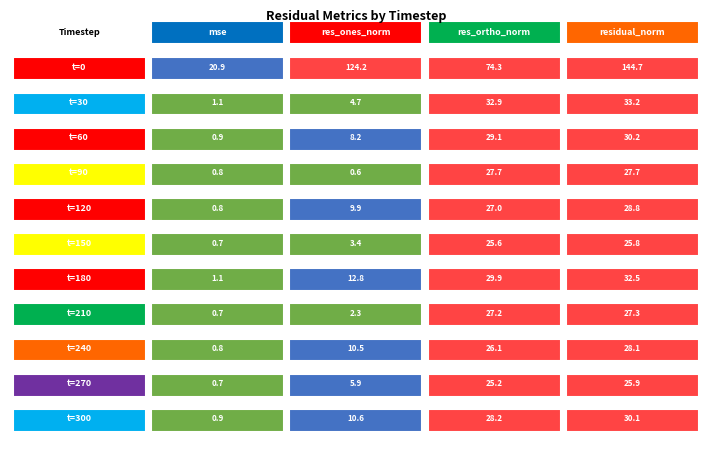

How many data points in r6 are above 29?

2